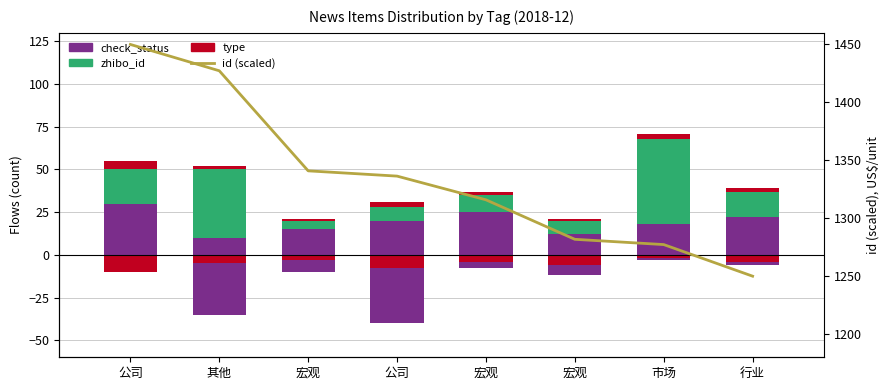

At which label is id (scaled) closest to 1350?

宏观